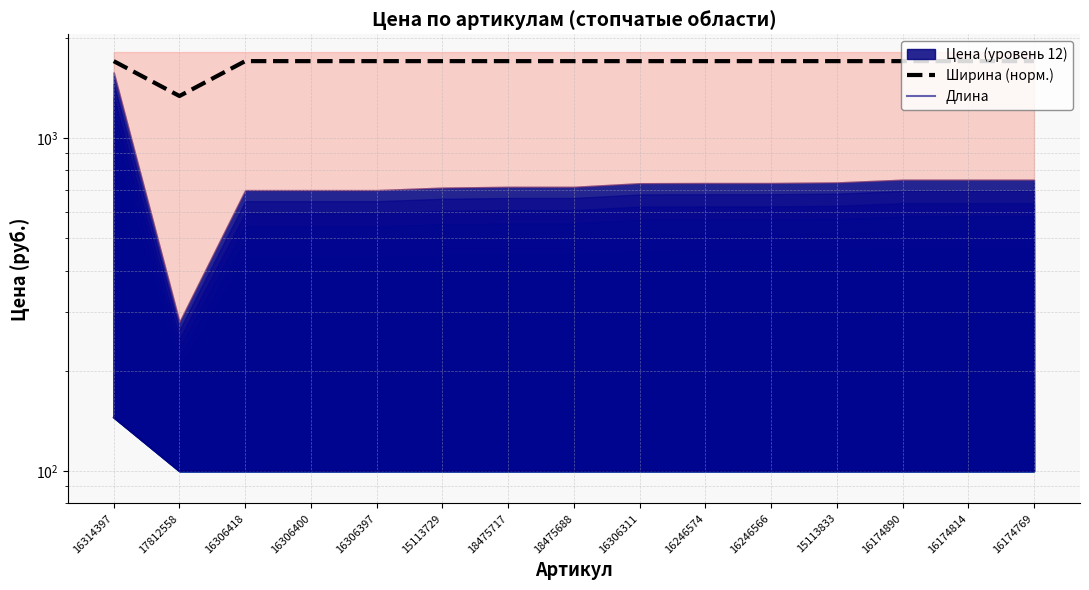

How many values in the Длина series exceed 100?

1